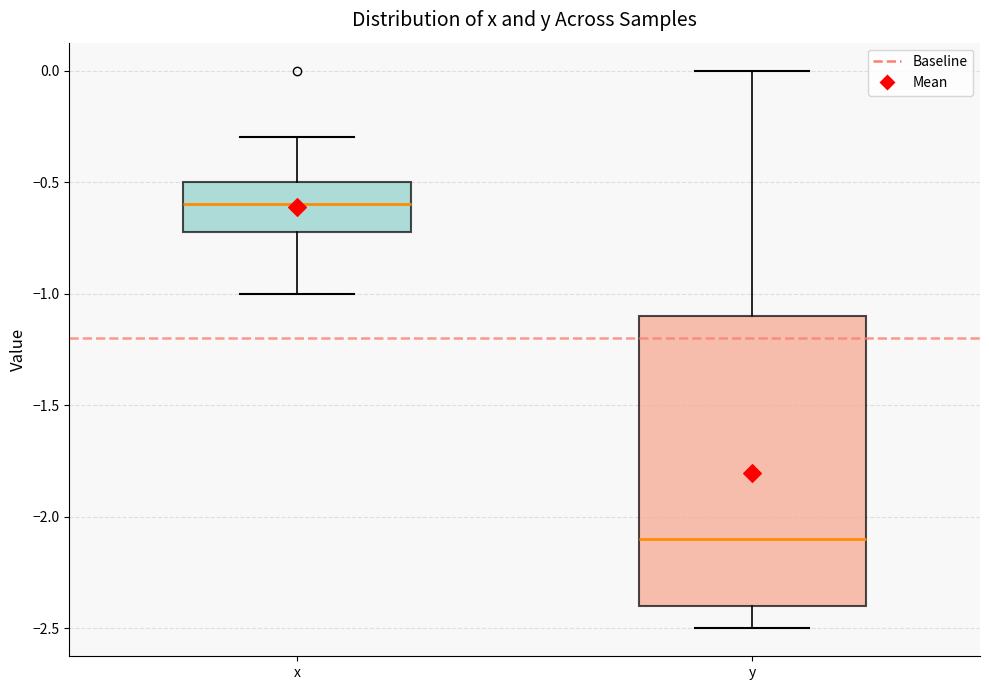

Reading left to right, read every box against the y-axis: the position of its median line, the range the box covers, and the ends of its whiskers. The values are not printed on the chart, so give them approximately, as read against the axis.

x: median -0.6, box -0.7 to -0.5, whiskers -1.0 to -0.3
y: median -2.1, box -2.4 to -1.1, whiskers -2.5 to 0.0